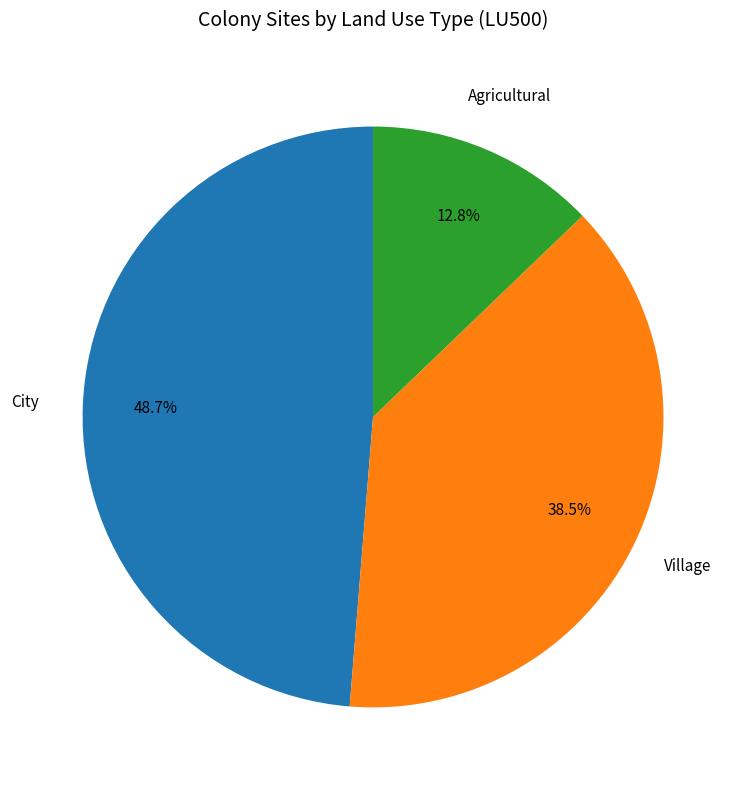

Is there a majority slice in this chart?

No